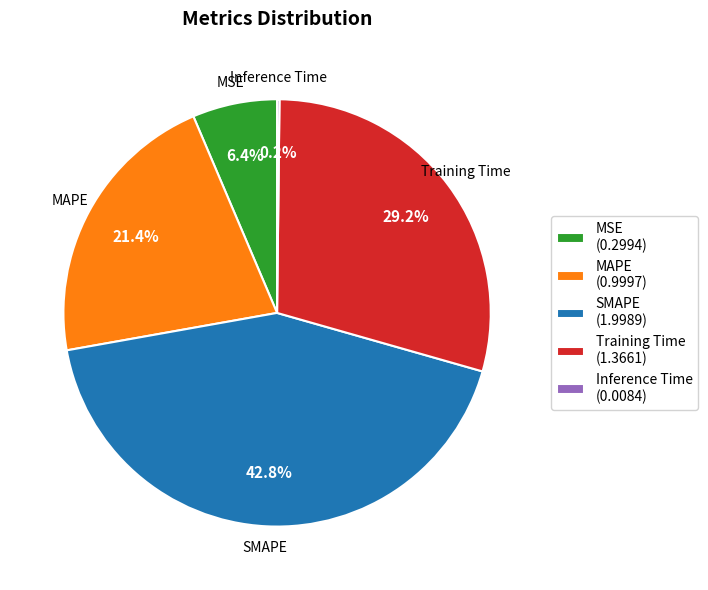

What portion of the pie excludes MAPE?

78.6%